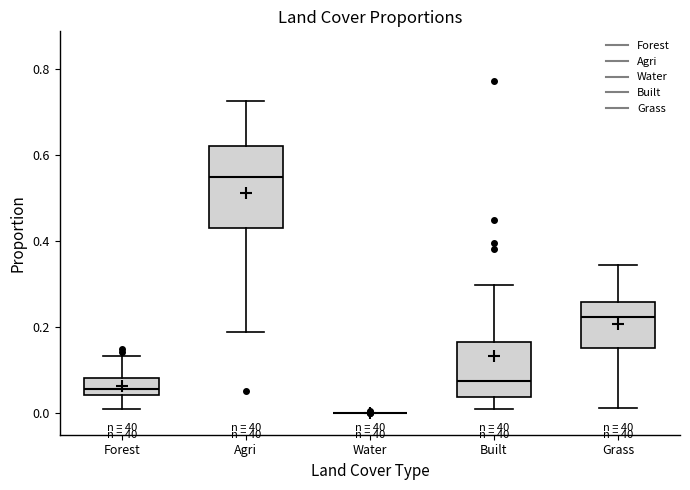

Reading left to right, read every box against the y-axis: the position of its median line, the range the box covers, and the ends of its whiskers. The values are not printed on the chart, so give them approximately, as read against the axis.

Forest: median 0.06, box 0.04 to 0.08, whiskers 0.00 to 0.14
Agri: median 0.54, box 0.44 to 0.62, whiskers 0.20 to 0.72
Water: box collapsed to a line at 0.00, whiskers 0.00 to 0.00
Built: median 0.08, box 0.04 to 0.16, whiskers 0.00 to 0.30
Grass: median 0.22, box 0.16 to 0.26, whiskers 0.02 to 0.34